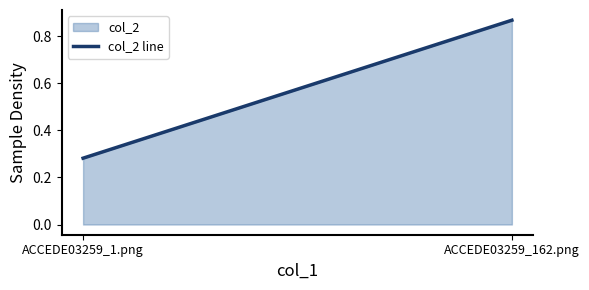

What is the change in value from ACCEDE03259_1.png to ACCEDE03259_162.png?

+0.6